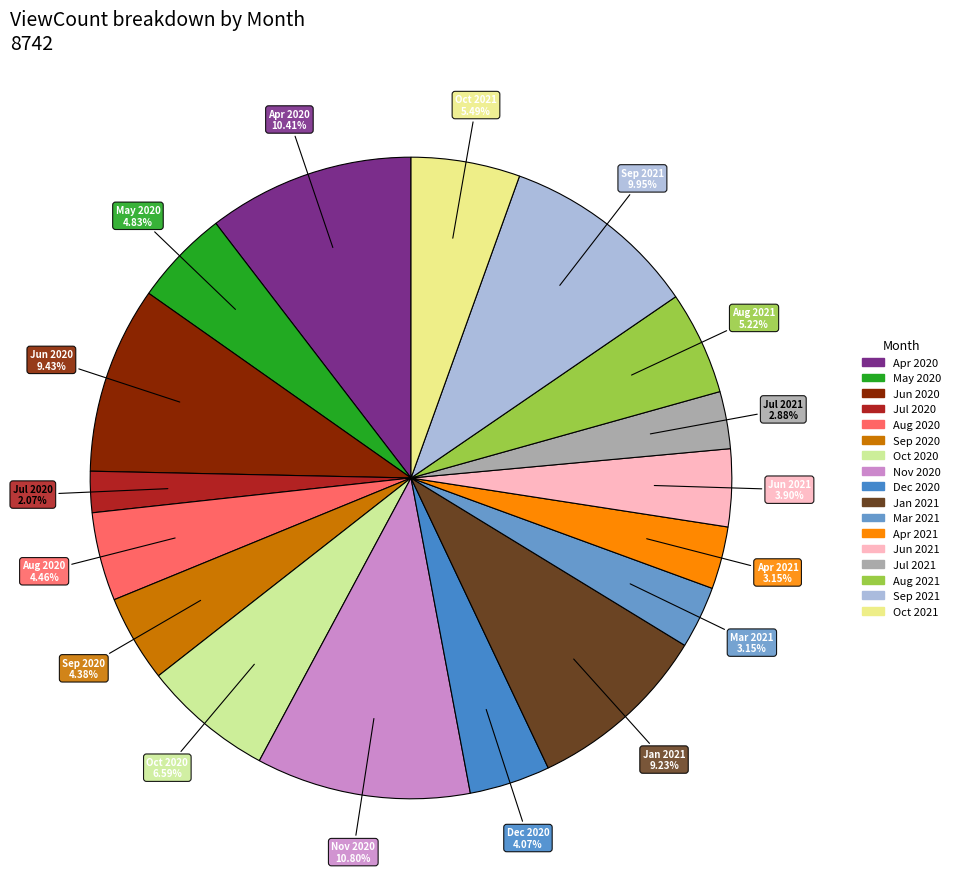

The Sep 2021 slice represents 1% of the pie. True or false?

False